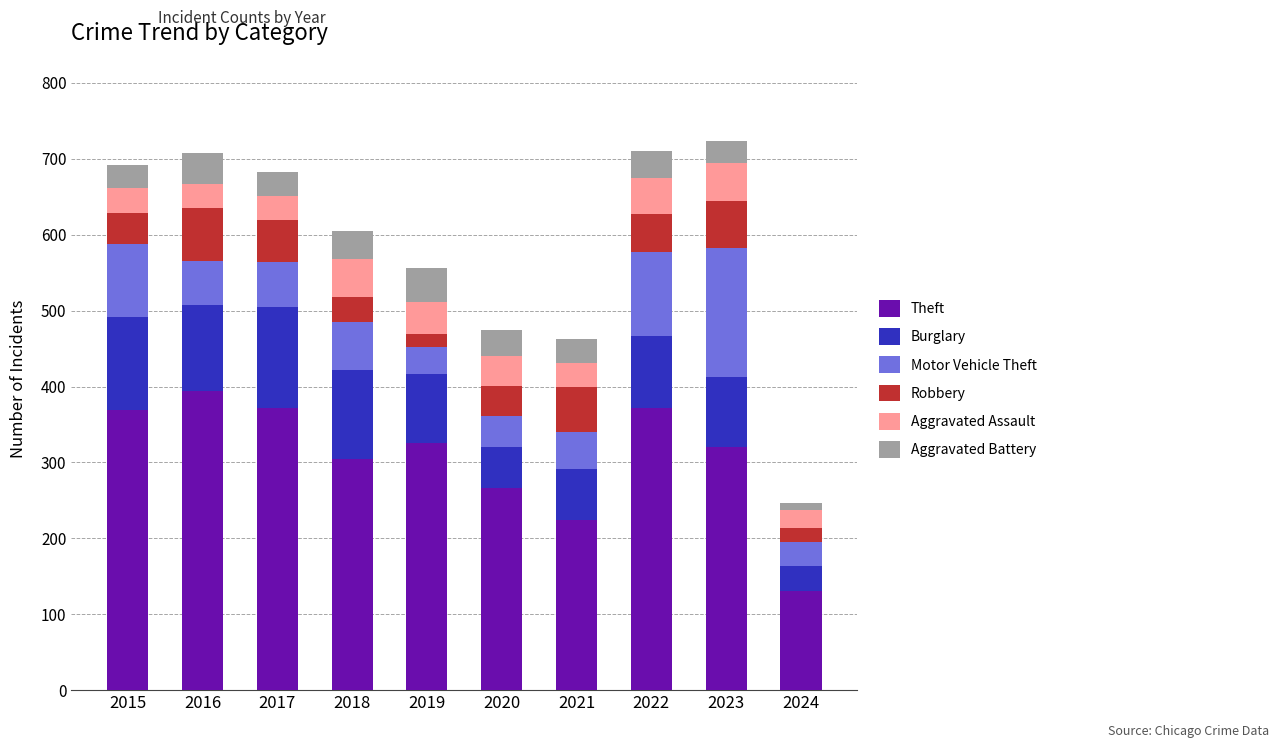

Count the number of data series in this chart.

6